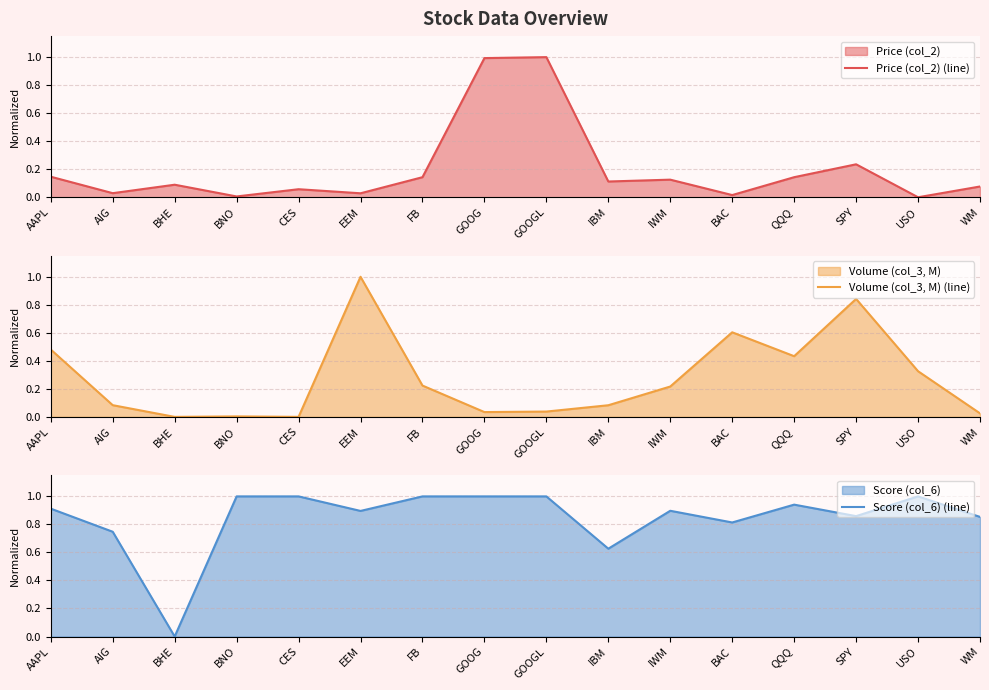

What is the difference between the highest and lowest values at FB?

0.9